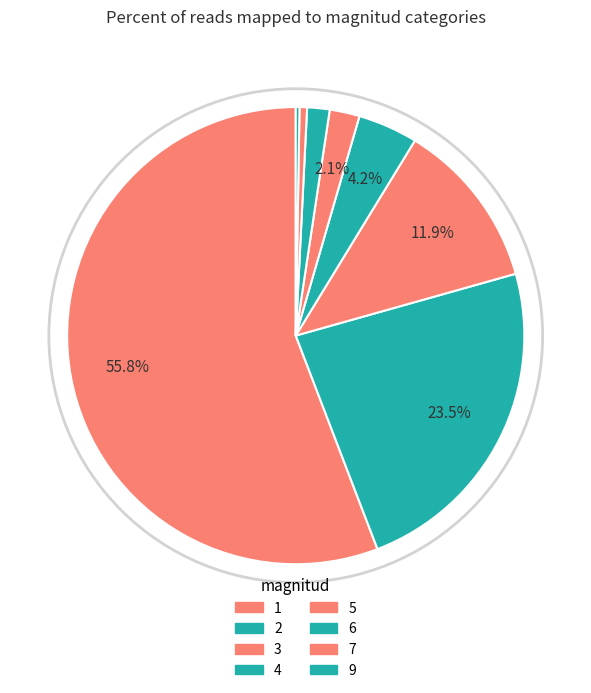

To the nearest percent, what percentage of the pie is 6?

2%